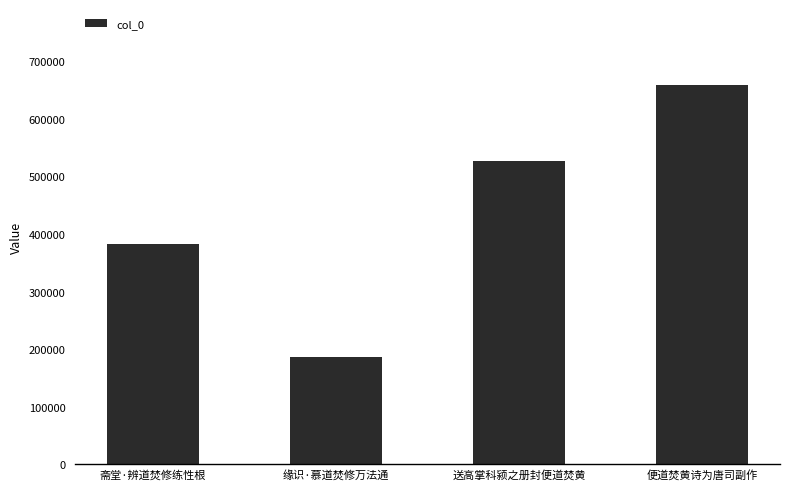

Reading left to right, what are all the values shown in this chart?

斋堂·辨道焚修练性根=381990	缘识·慕道焚修万法通=186392	送高掌科颍之册封便道焚黄=527039	便道焚黄诗为唐司副作=659253